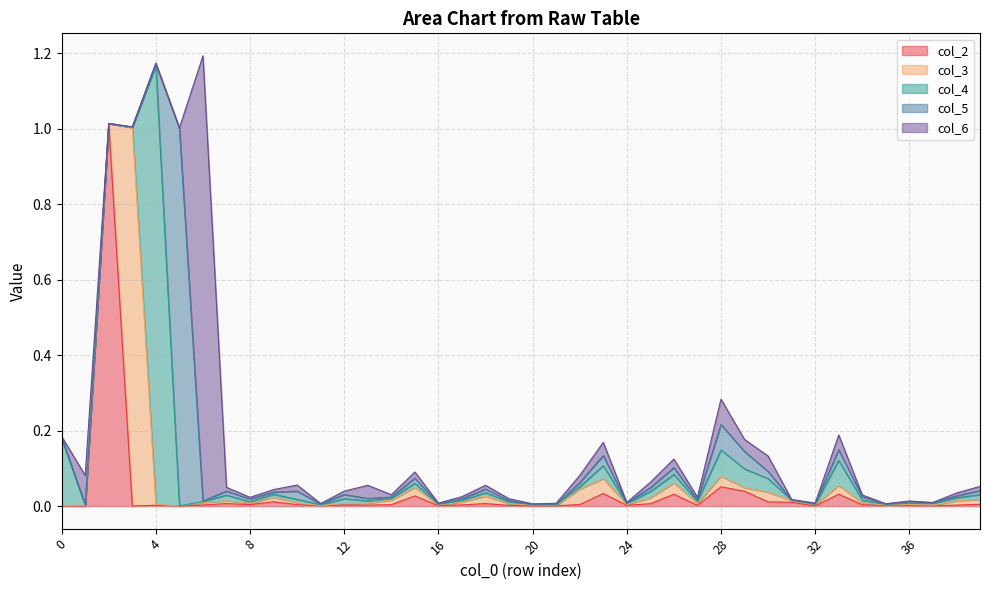

What is the total value across all series at 30?

0.1